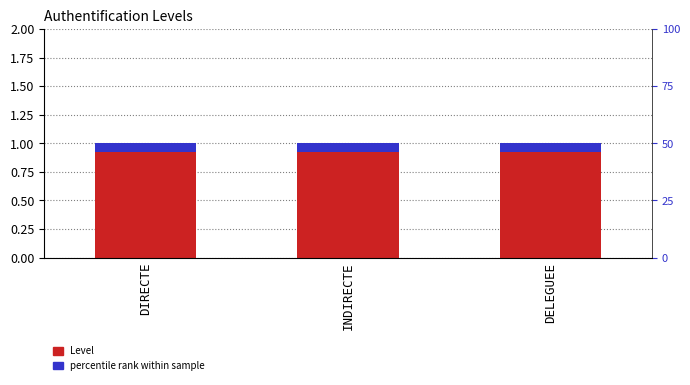

Reading left to right, extract all data points from this chart.

Level: 1.0	1.0	1.0
percentile rank within sample: 0.1	0.1	0.1